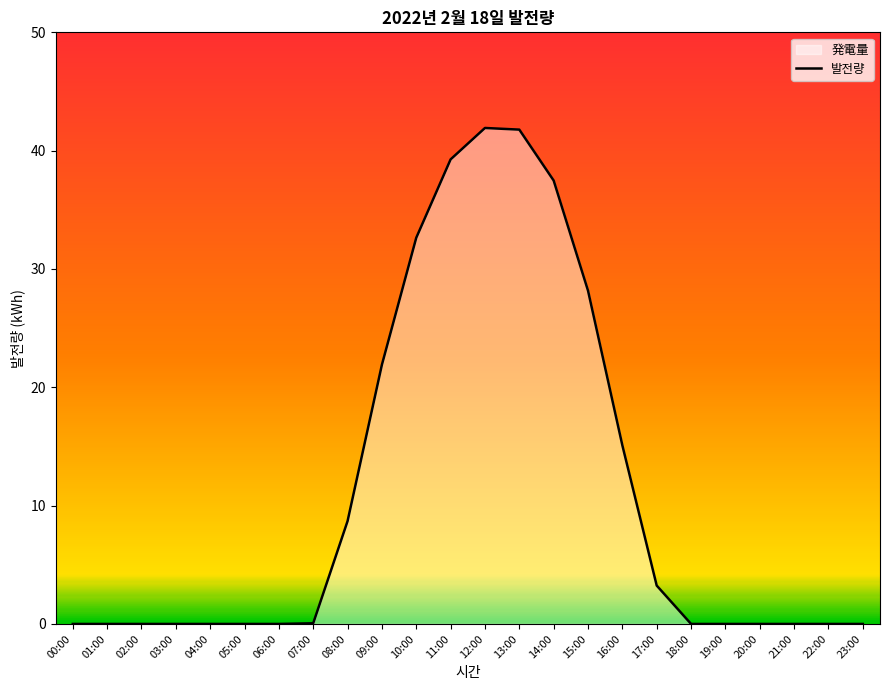

What position from the right is 10:00?

14